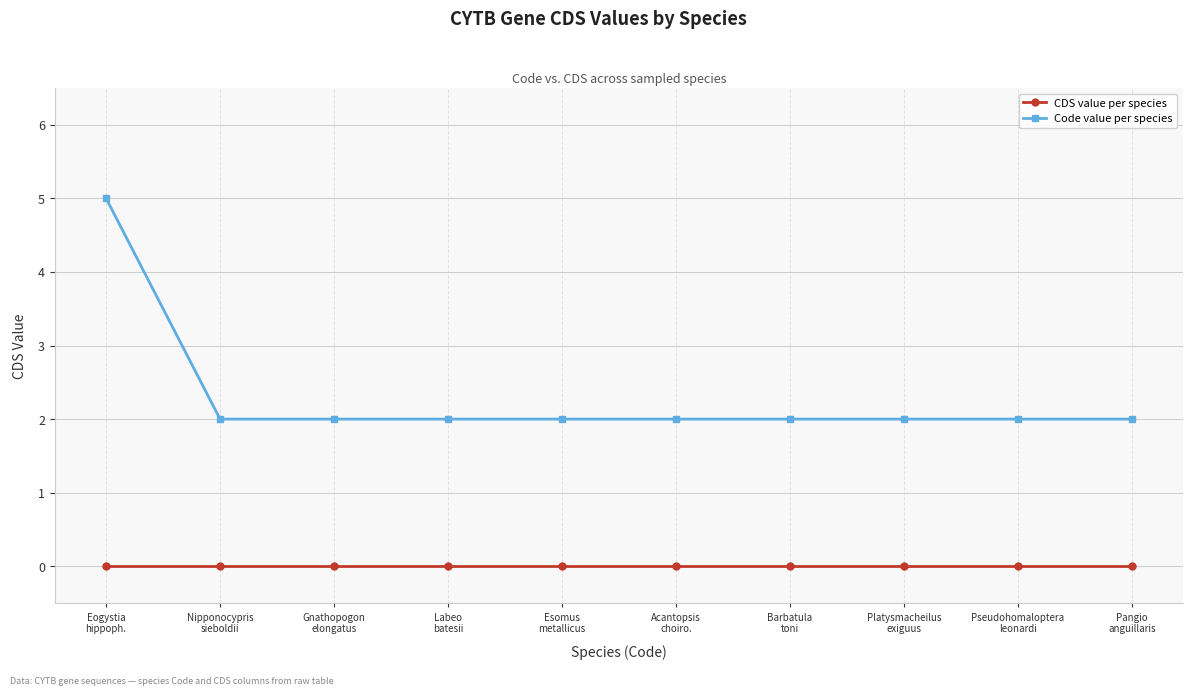

What is the highest value of the Code value per species series?

5